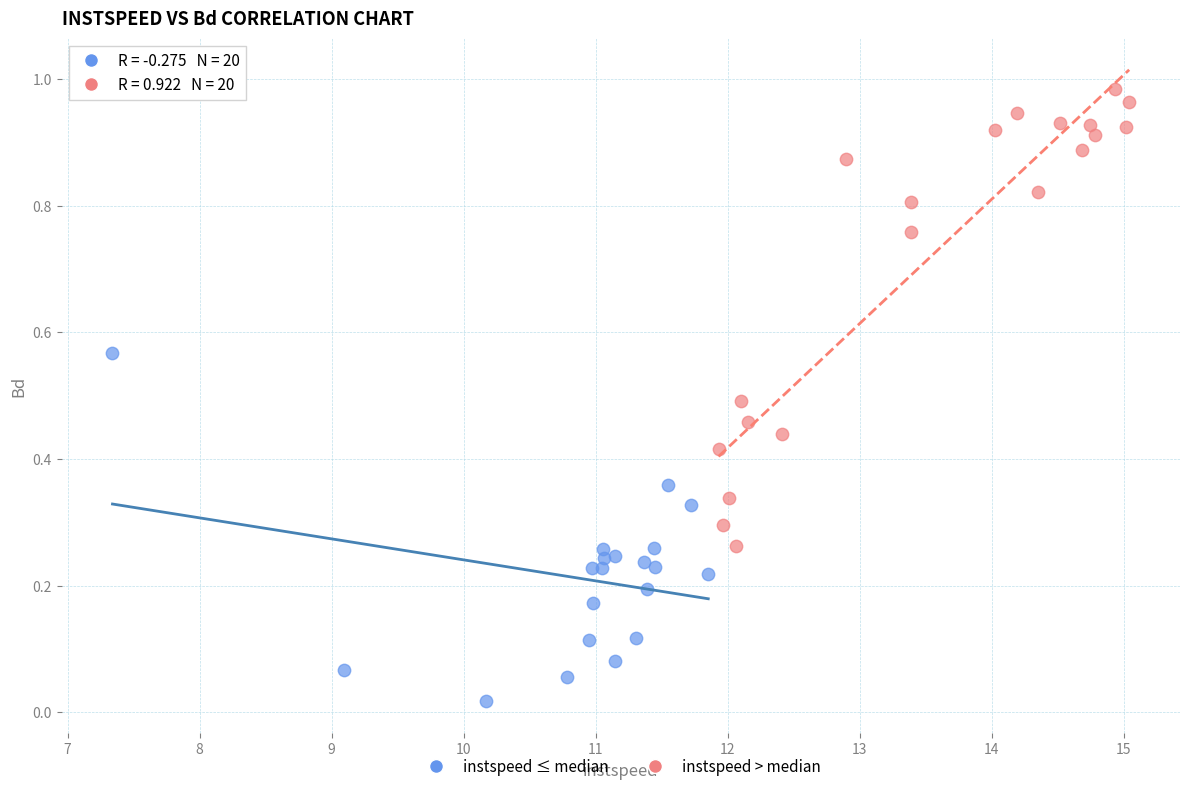

Which series has the largest Y range (max minus min)?

instspeed > median